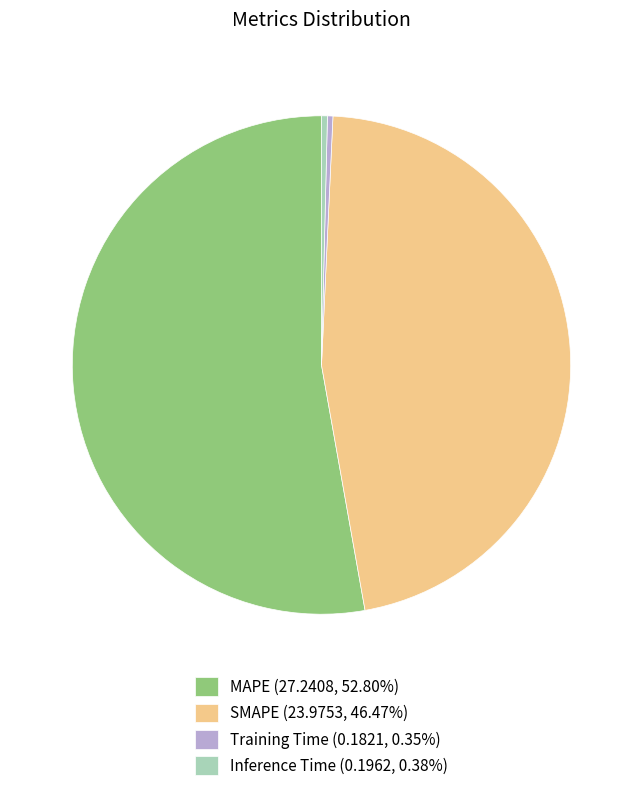

True or false: Training Time accounts for 7% of the total.

False